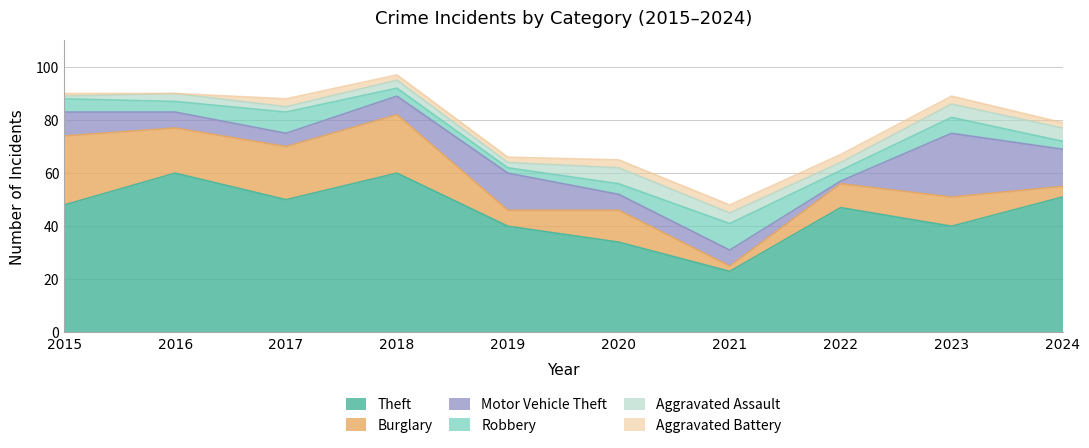

What is the difference between the Aggravated Assault values at 2021 and 2022?

1